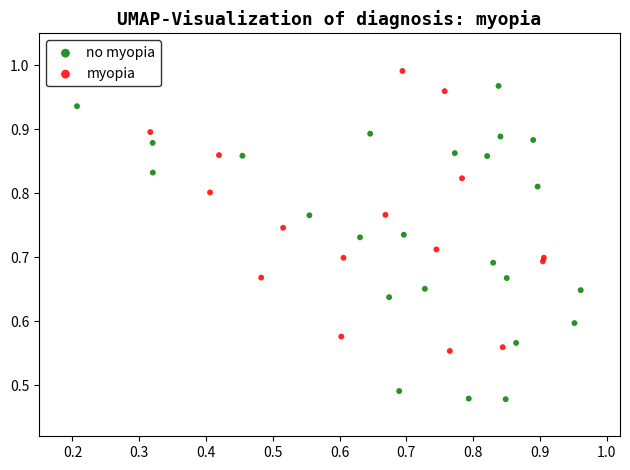

Which series contains the lowest Y value?

no myopia